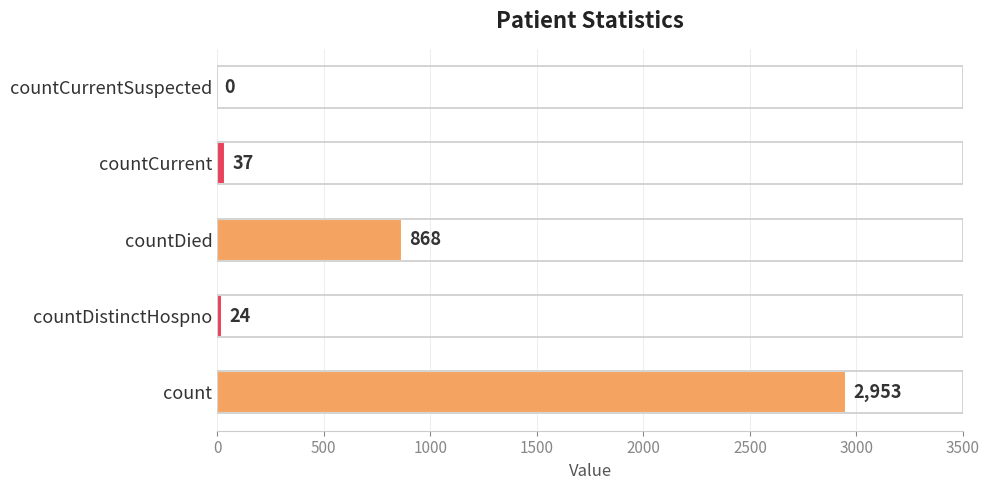

Where is the data nearest to the value 1476?

countDied